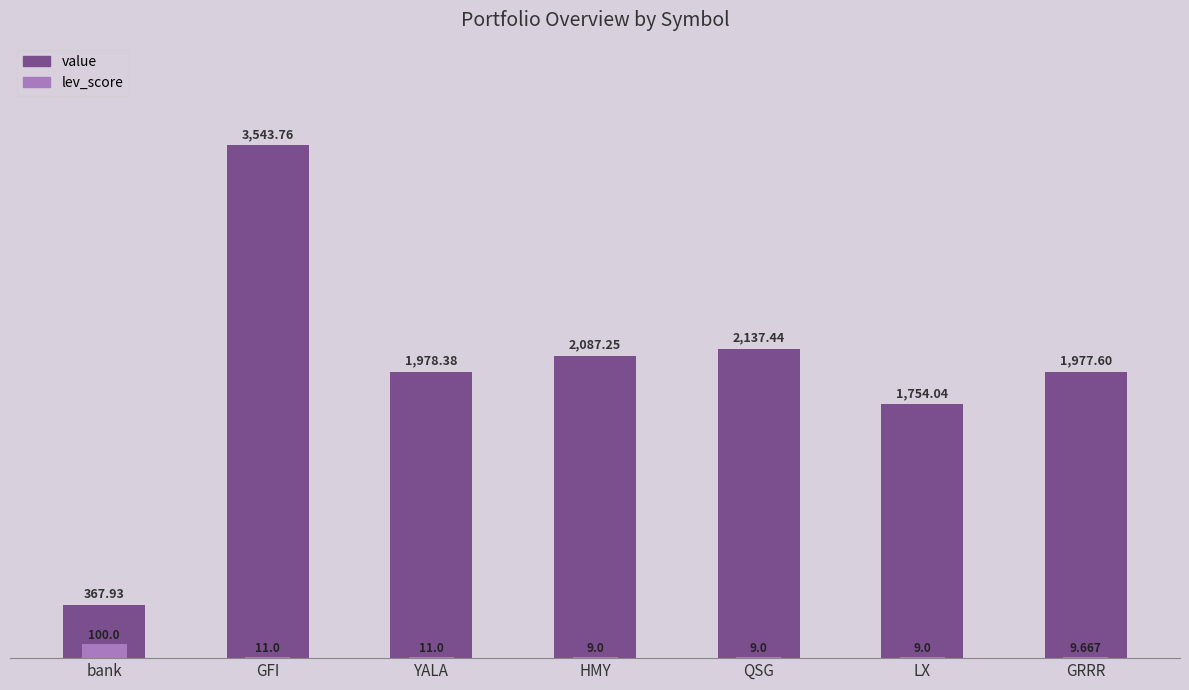

What is the minimum value shown in the chart?

9.0